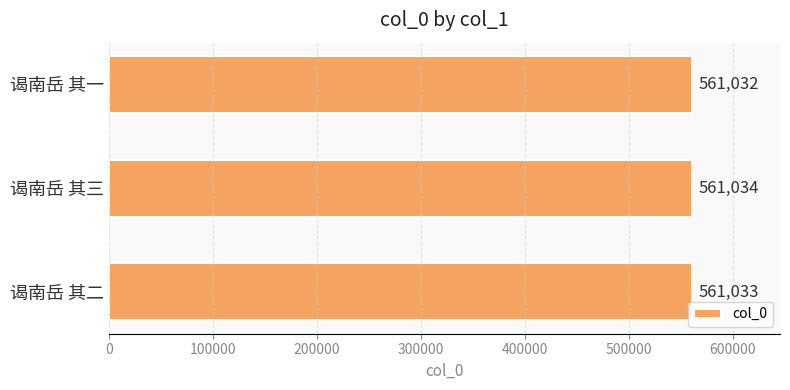

What is the value of the 1st bar from the top?

561032